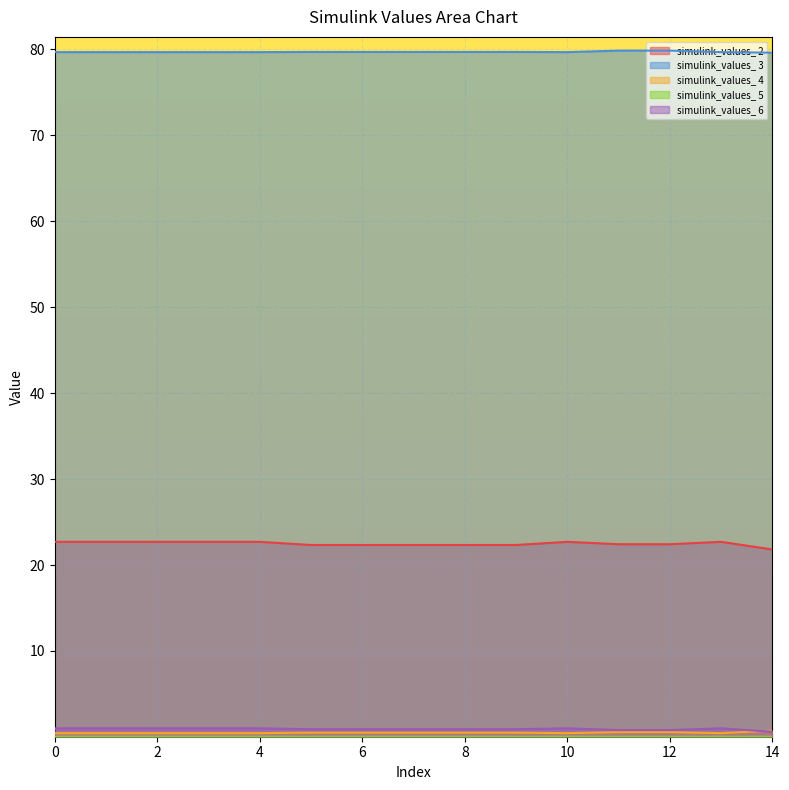

Is it true that simulink_values_ 2 equals 22.7 at 1?

True